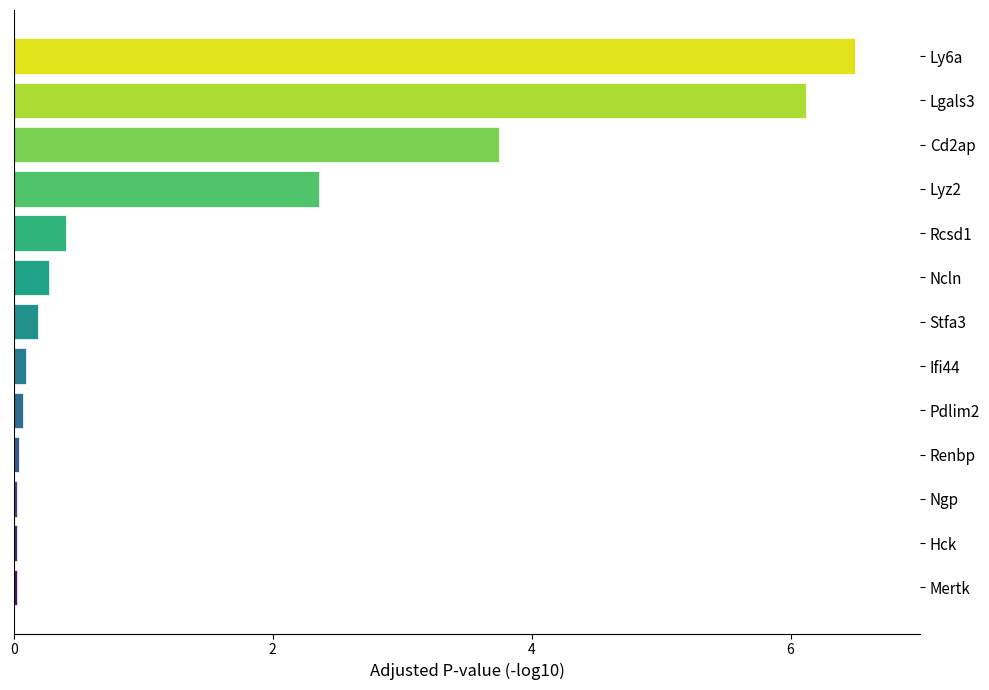

Are the bars horizontal?

Yes